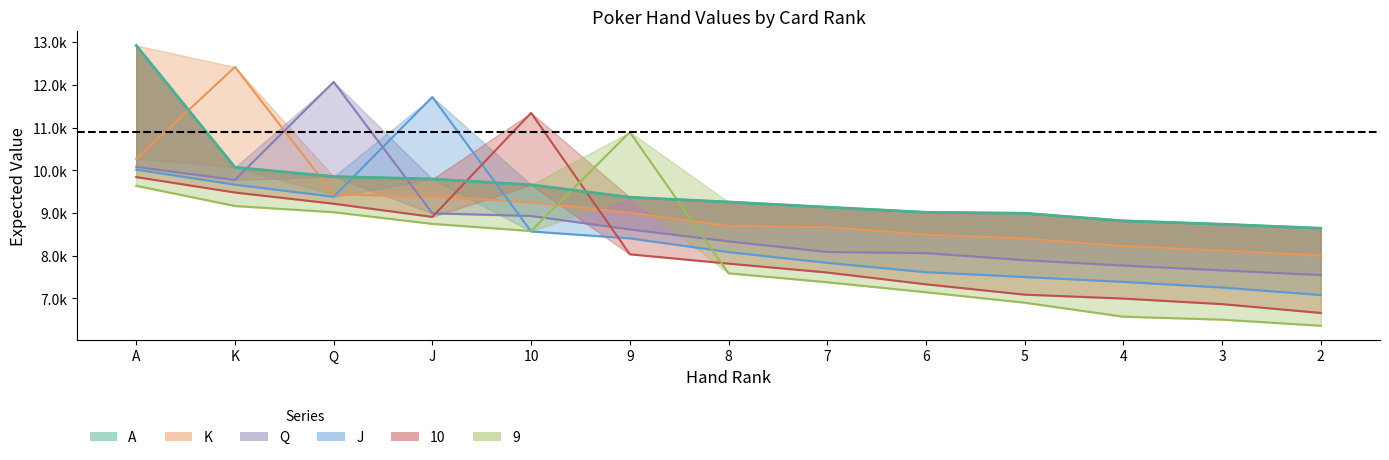

Reading right to left, extract all data points from this chart.

A: 2=8642.7	3=8736.5	4=8815.8	5=8992.8	6=9015.4	7=9135.7	8=9257.6	9=9366.8	10=9658.8	J=9794.6	Q=9851.3	K=10067.6	A=12920.0
K: 2=7999.8	3=8118.9	4=8220.8	5=8402.4	6=8489.8	7=8665.5	8=8691.0	9=9004.3	10=9249.5	J=9386.1	Q=9433.7	K=12417.2	A=10265.8
Q: 2=7546.0	3=7656.2	4=7768.8	5=7894.9	6=8059.8	7=8086.8	8=8335.0	9=8614.6	10=8928.9	J=8991.2	Q=12067.8	K=9772.5	A=10079.5
J: 2=7078.9	3=7254.5	4=7386.8	5=7500.8	6=7613.2	7=7830.9	8=8083.4	9=8405.4	10=8566.8	J=11714.8	Q=9378.5	K=9661.8	A=10013.8
10: 2=6659.3	3=6865.8	4=6995.8	5=7087.8	6=7329.3	7=7605.7	8=7814.1	9=8032.3	10=11342.8	J=8907.8	Q=9216.0	K=9478.5	A=9839.8
9: 2=6358.9	3=6501.9	4=6571.1	5=6899.0	6=7144.1	7=7377.8	8=7587.7	9=10892.8	10=8575.8	J=8744.2	Q=9017.2	K=9162.2	A=9636.0